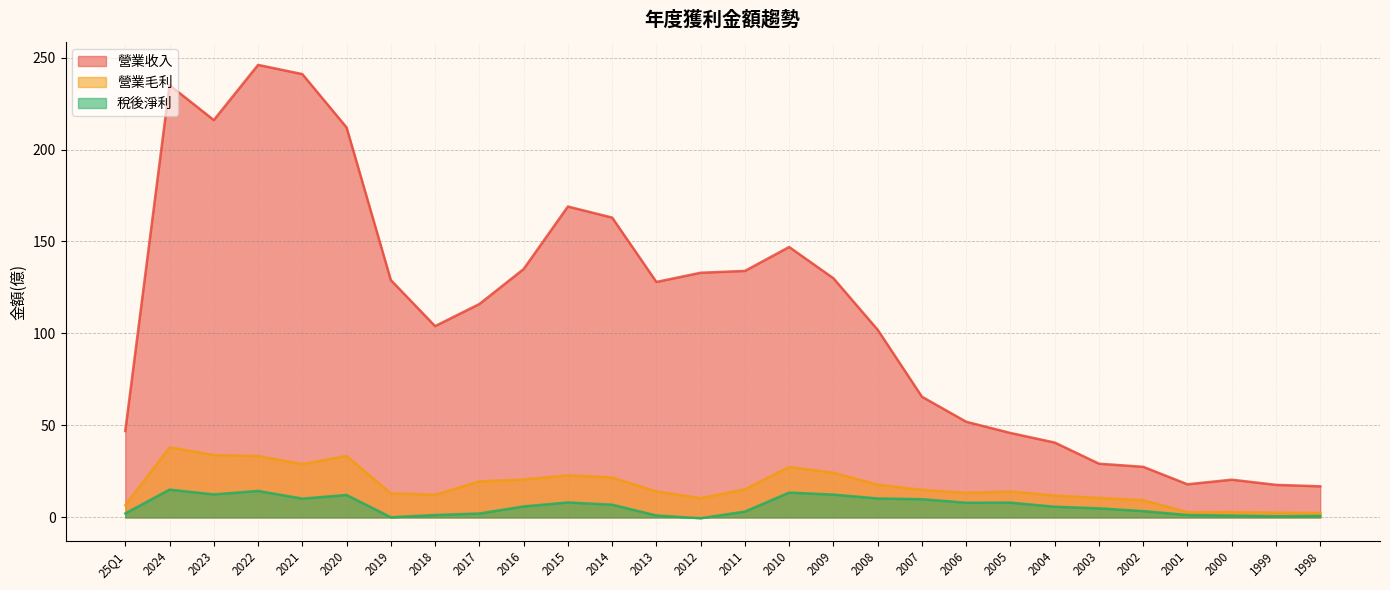

What position from the left is 1999?

27